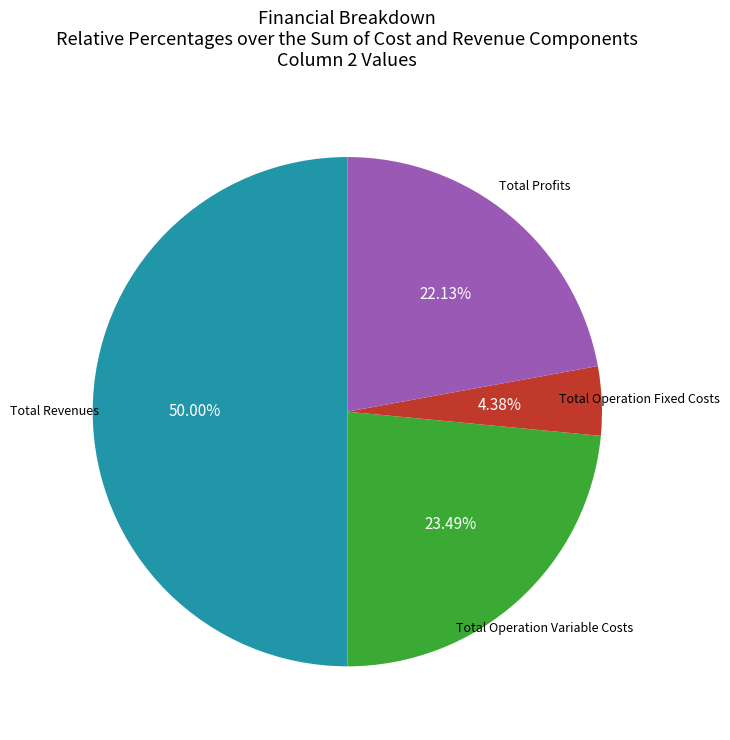

How many slices are in this pie chart?

4